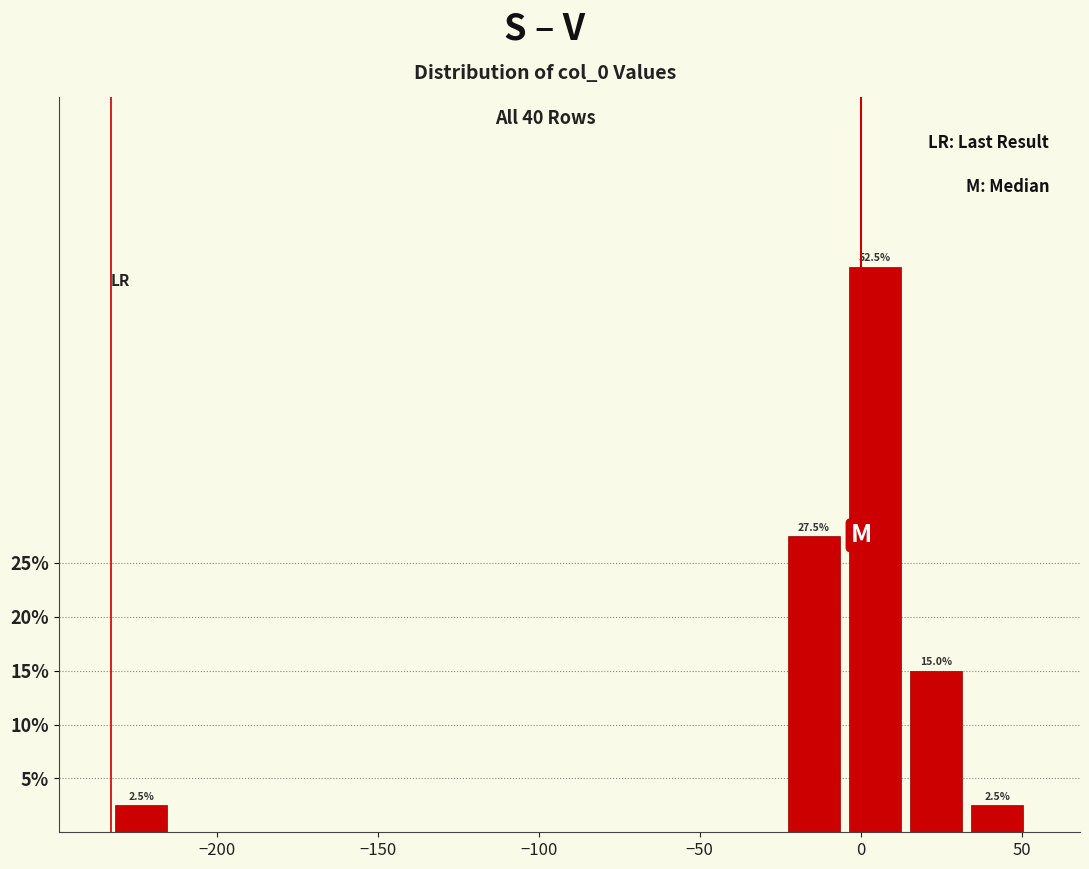

Around what value on the x-axis is the tallest bar? Give the approximate position of its centre, as read against the axis.

5